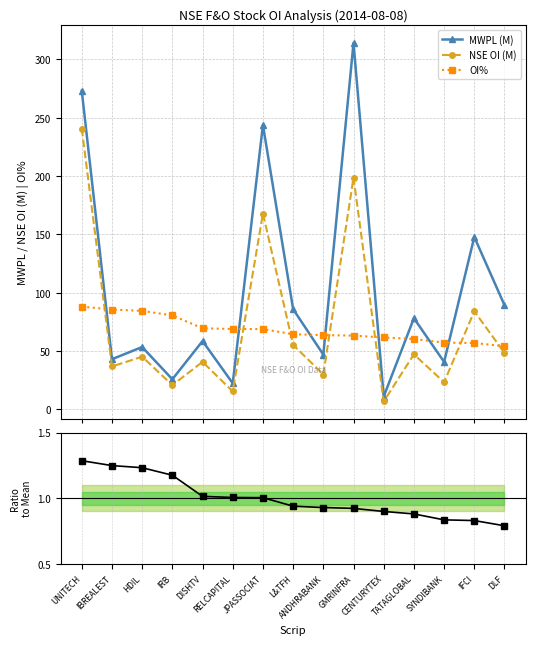

What is the sum of the OI% values at ANDHRABANK and IFCI?

120.6